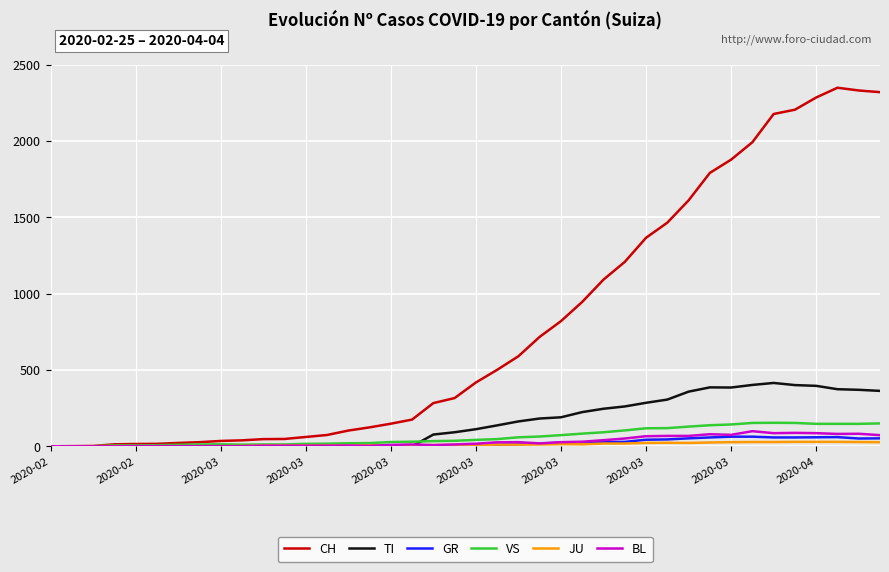

What is the maximum value shown in the chart?

2349